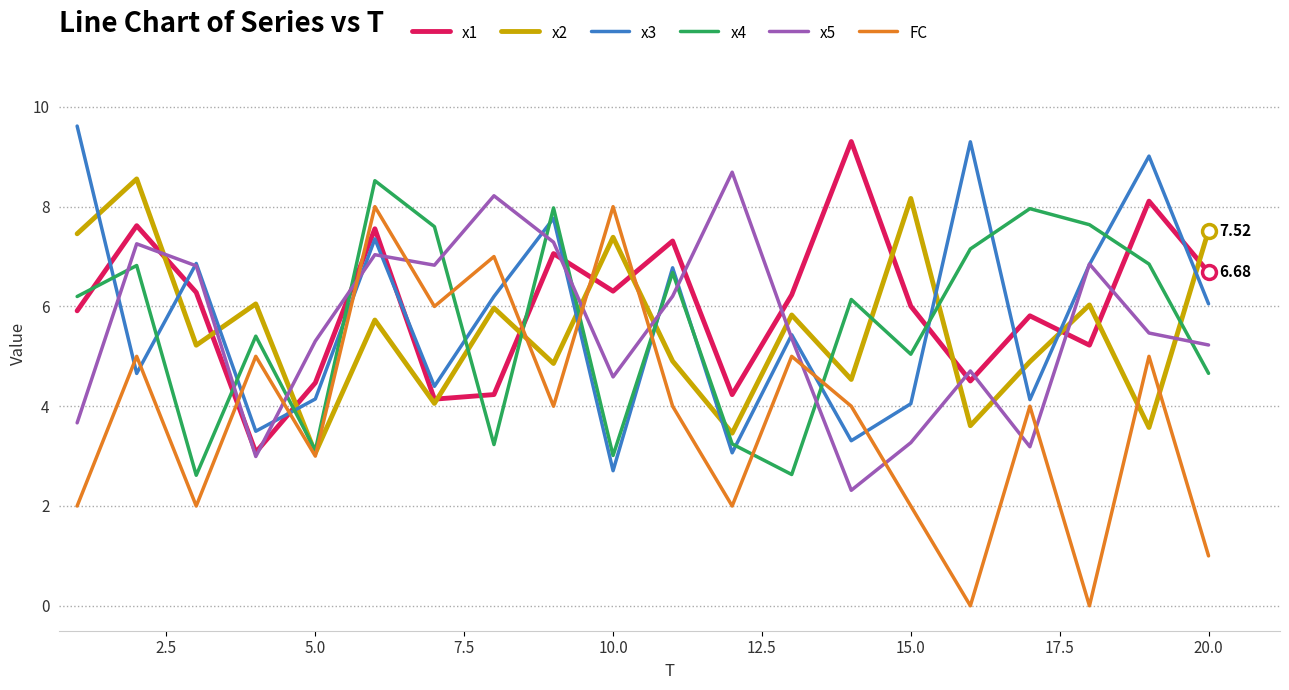

Which series has the largest range (max minus min)?

FC